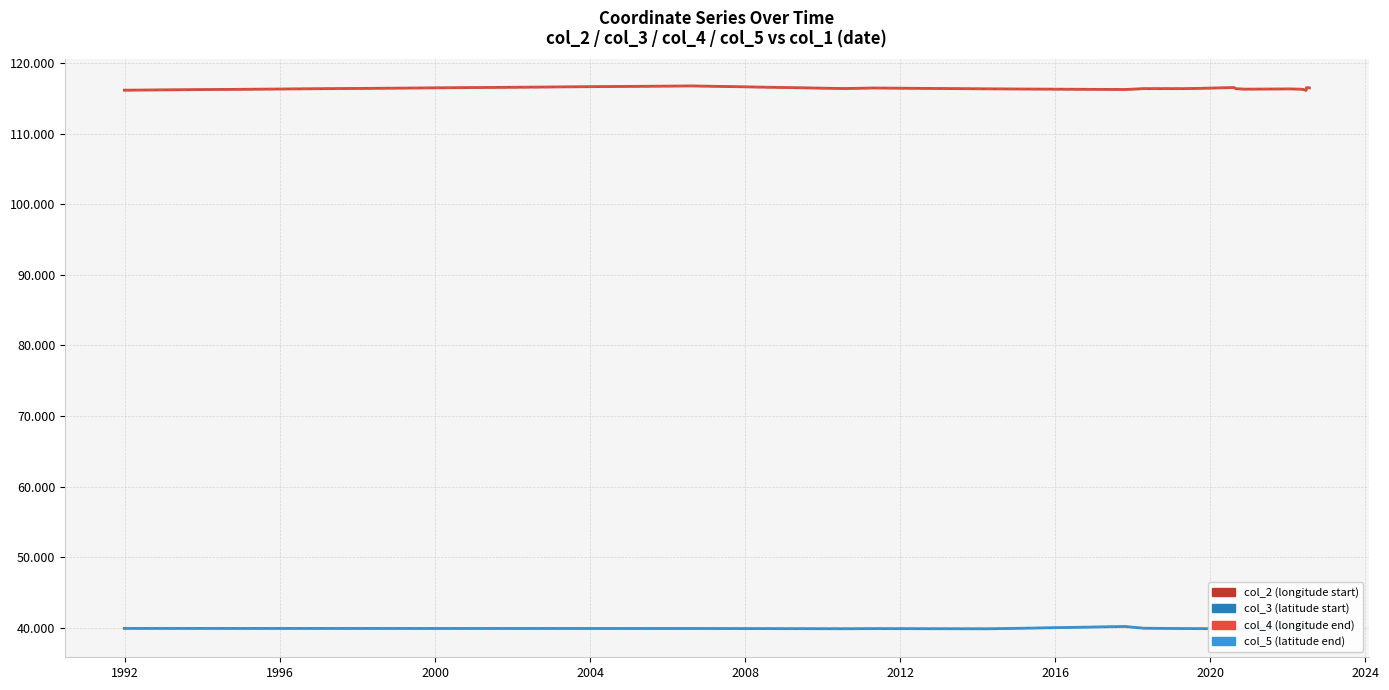

True or false: col_2 and col_4 cross at least once.

False